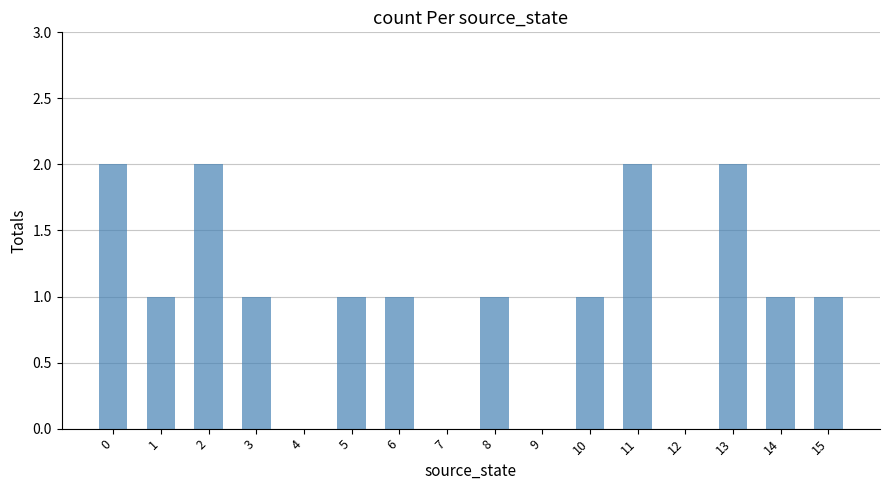

Are the bars horizontal?

No